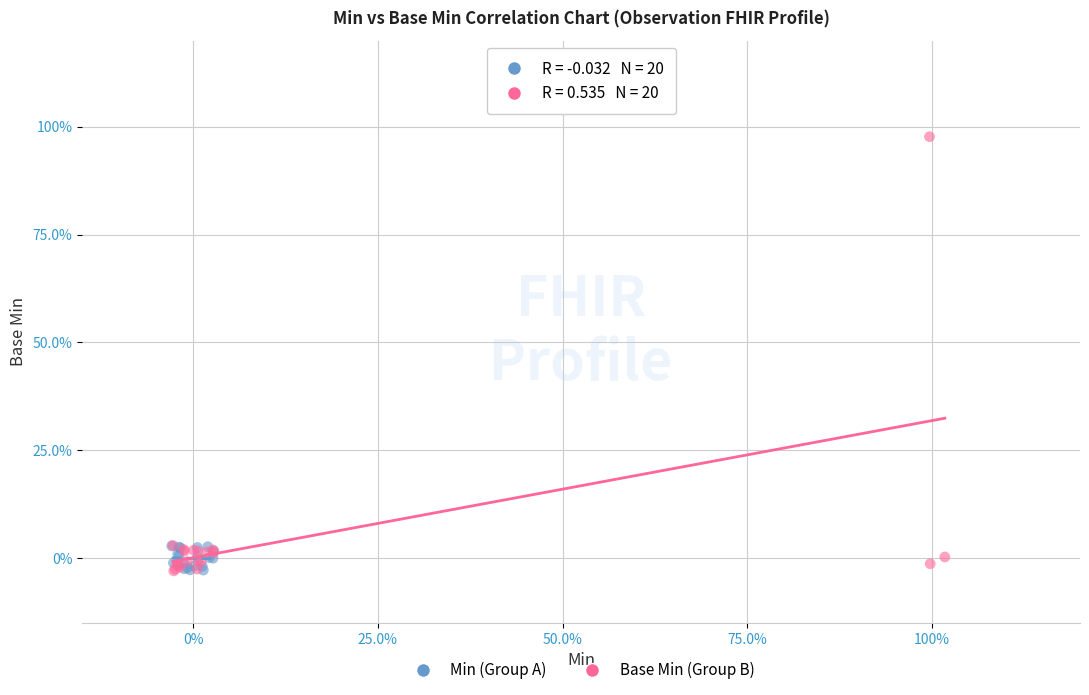

What are all the series names shown in the legend?

Min (Group A), Base Min (Group B)